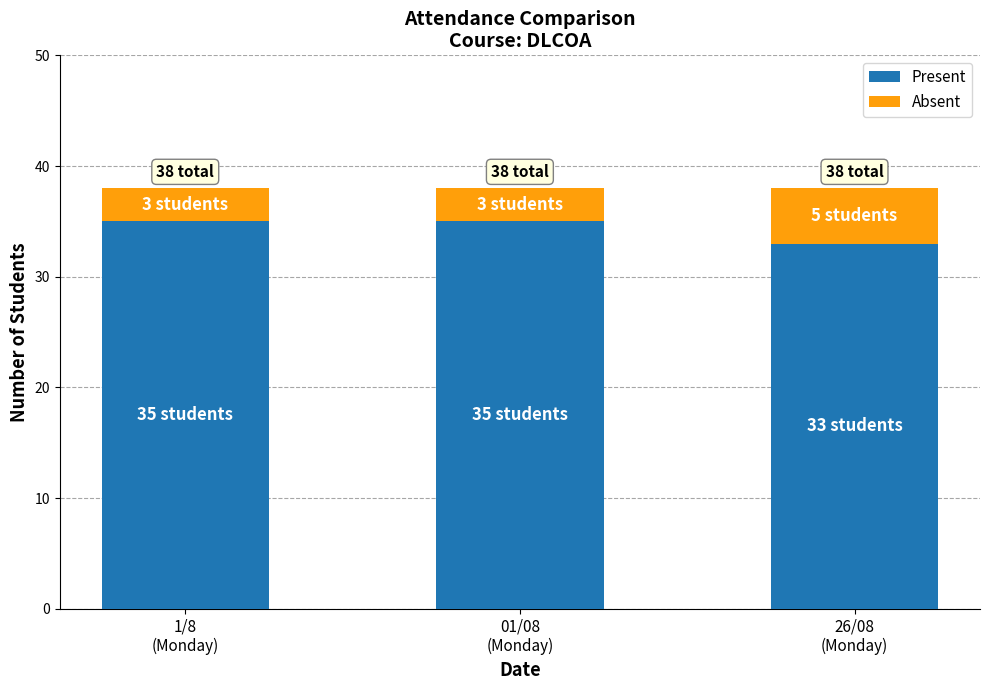

What is the lowest value of the Present series?

33